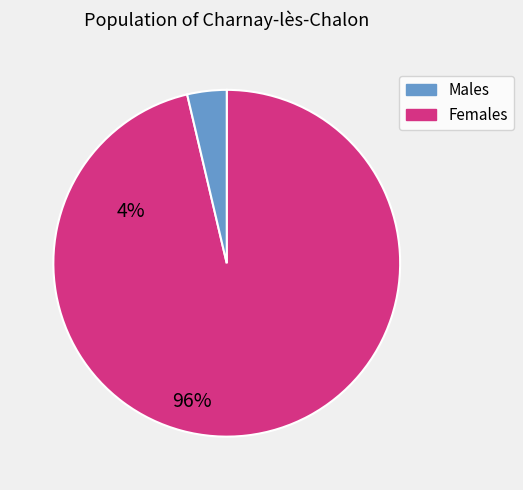

Is there a majority slice in this chart?

Yes